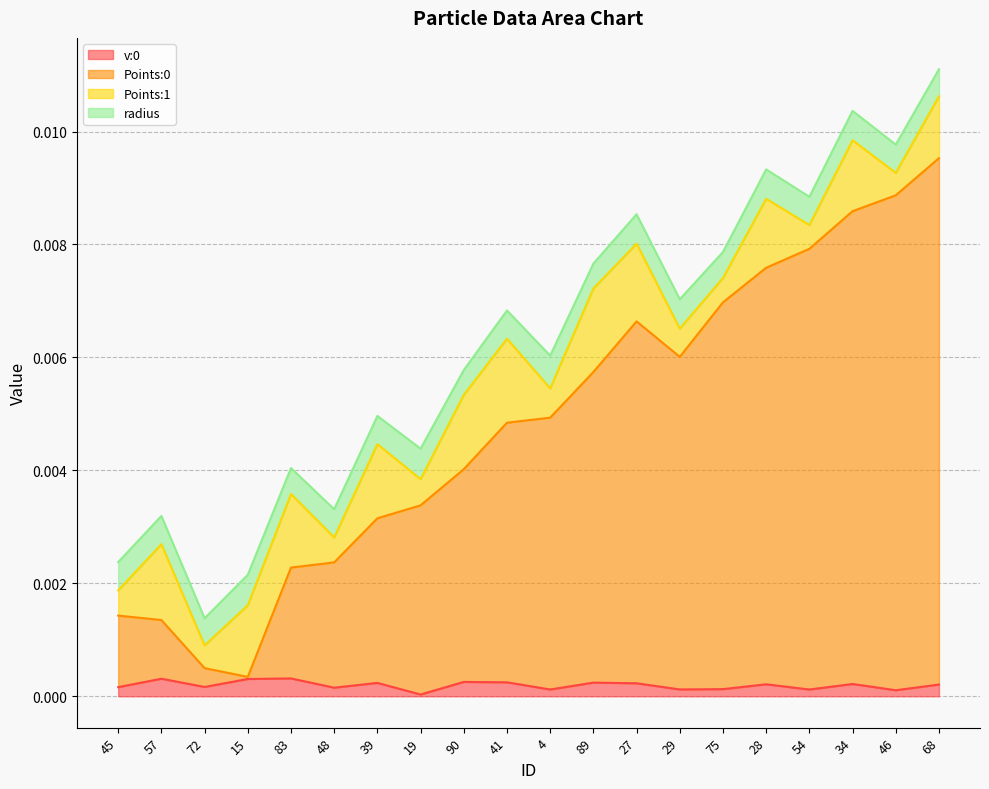

Which series has the widest spread of values?

Points:0